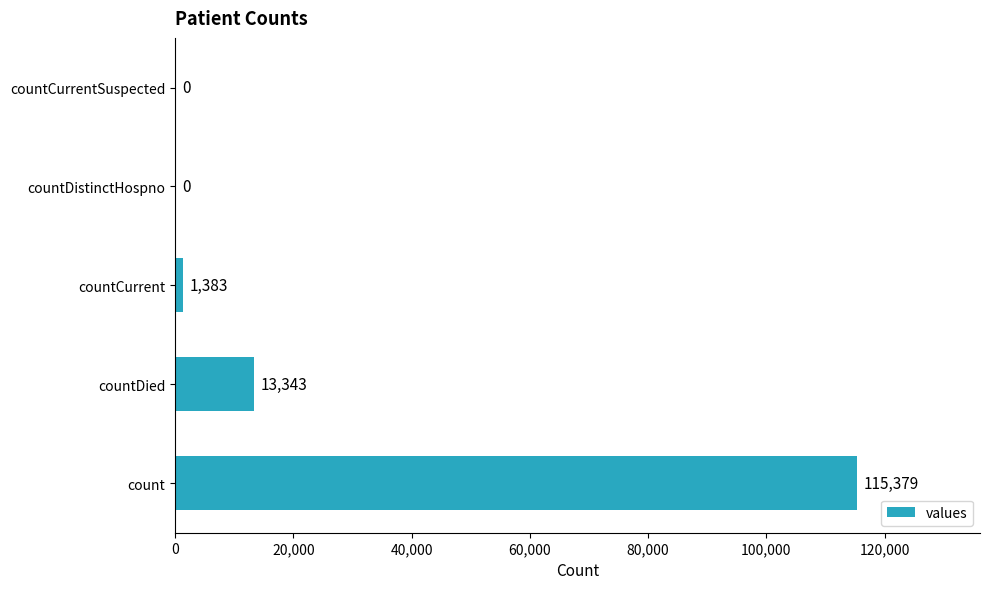

Which has a higher value, countCurrent or countDied?

countDied